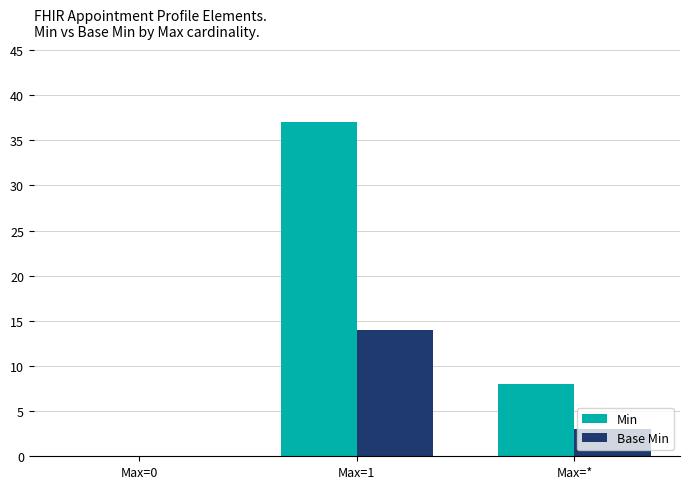

Reading left to right, list all the values displayed in this chart.

Min: Max=0=0	Max=1=37	Max=*=8
Base Min: Max=0=0	Max=1=14	Max=*=3